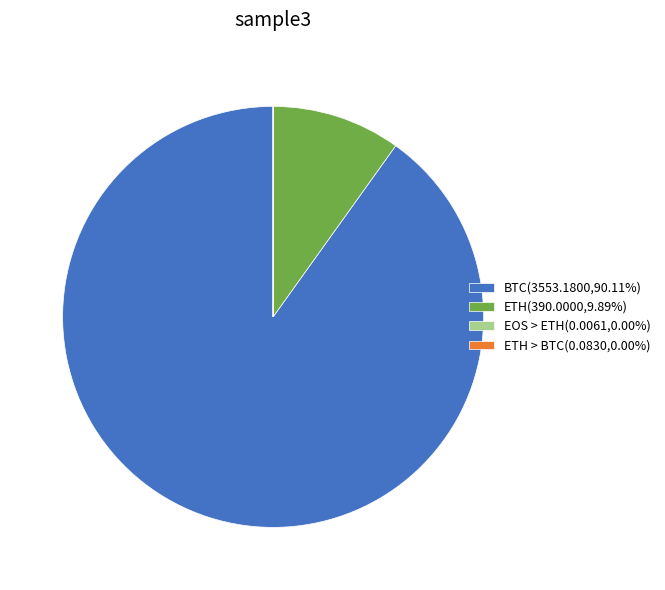

Is there a majority slice in this chart?

Yes